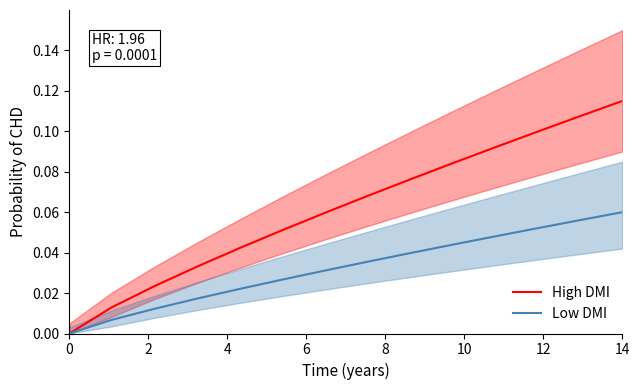

List the series in order of their overall mean, lowest first.

Low DMI, High DMI